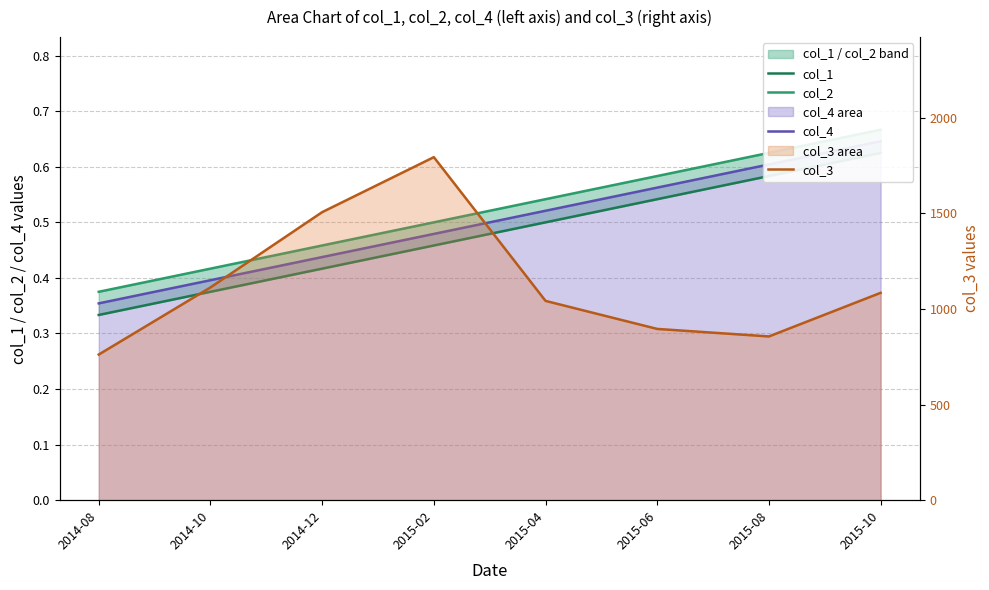

Reading left to right, extract all data points from this chart.

col_1: 0.3	0.4	0.4	0.5	0.5	0.5	0.6	0.6
col_2: 0.4	0.4	0.5	0.5	0.5	0.6	0.6	0.7
col_4: 0.4	0.4	0.4	0.5	0.5	0.6	0.6	0.6
col_3: 761.5	1112.3	1506.0	1793.5	1042.0	895.4	856.1	1084.2